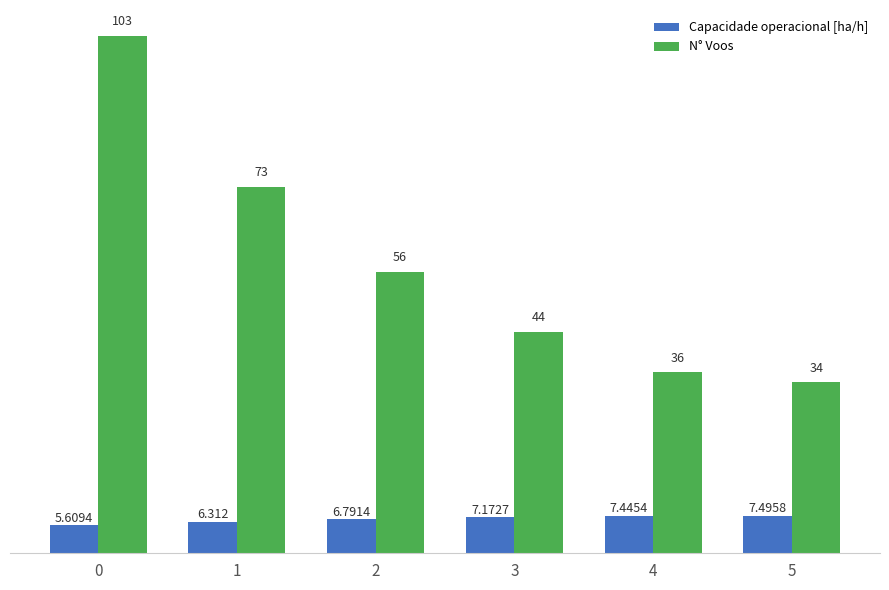

What is the lowest value of the N° Voos series?

34.0